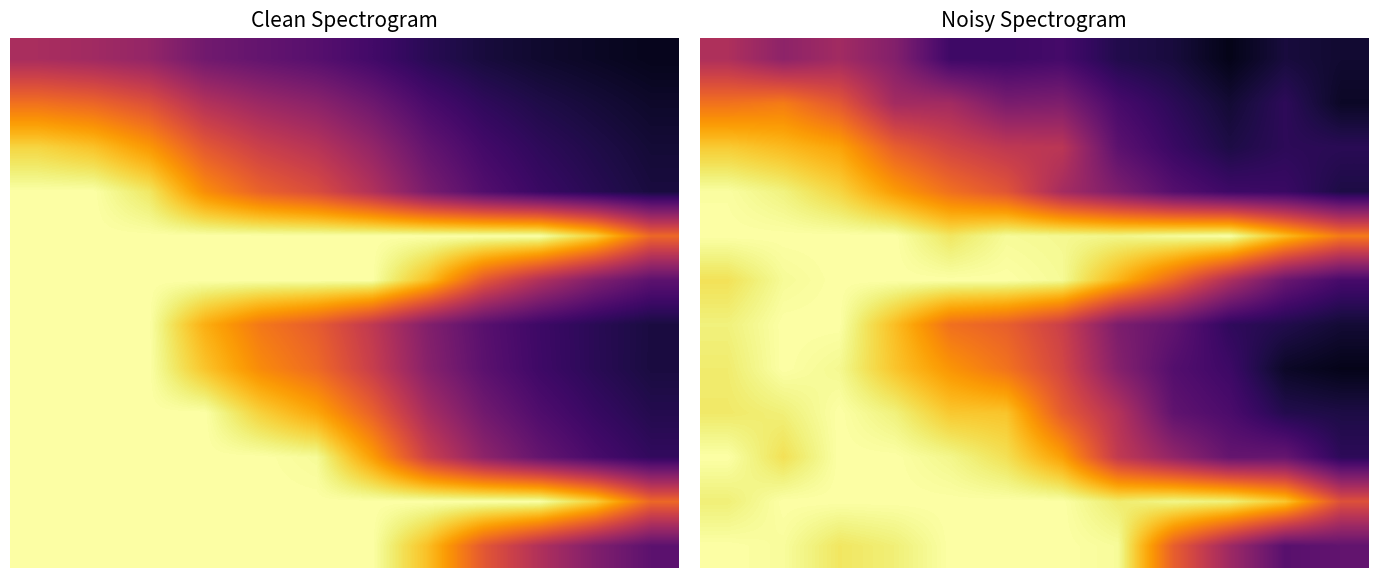

What is the total value across all series at 10?

523805.5